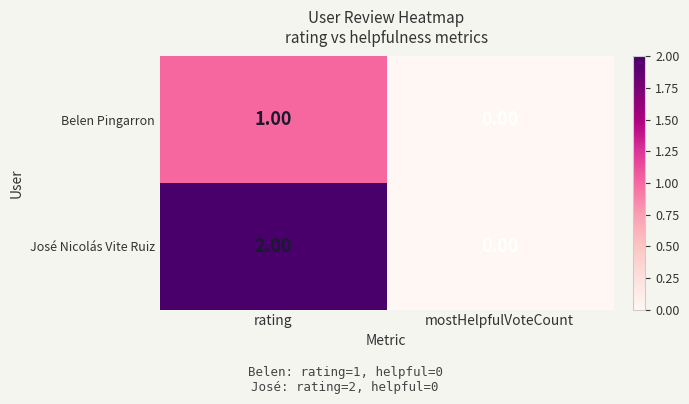

How many categories are shown in the chart?

2